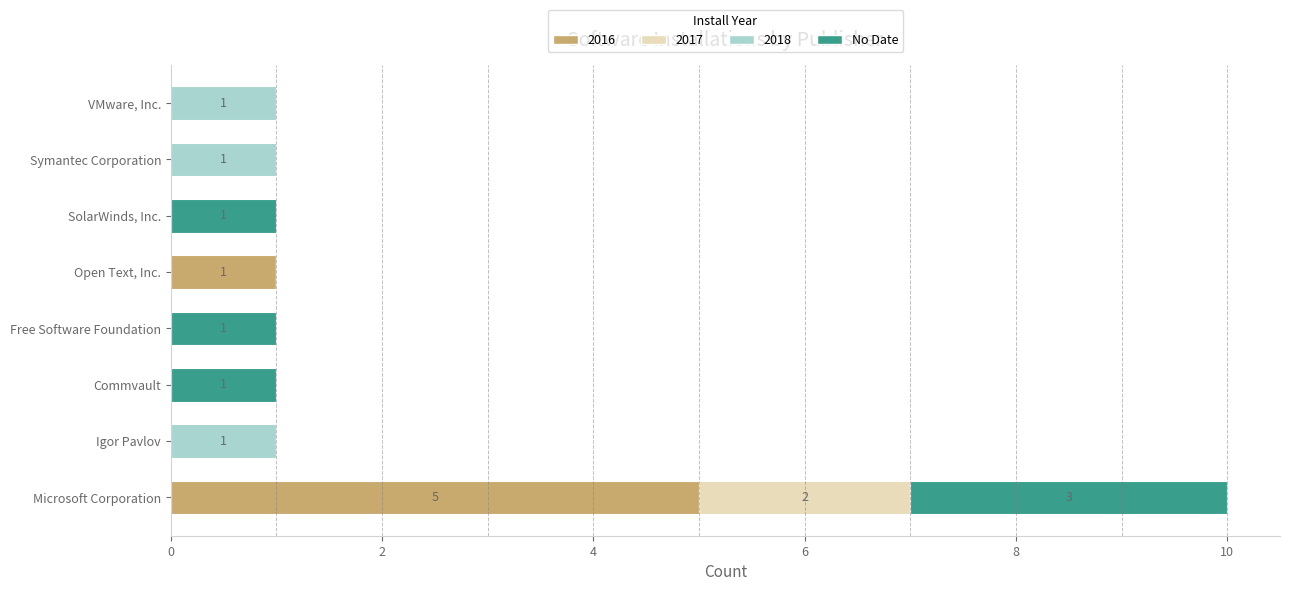

At which category is the sum across all series the highest?

Microsoft Corporation